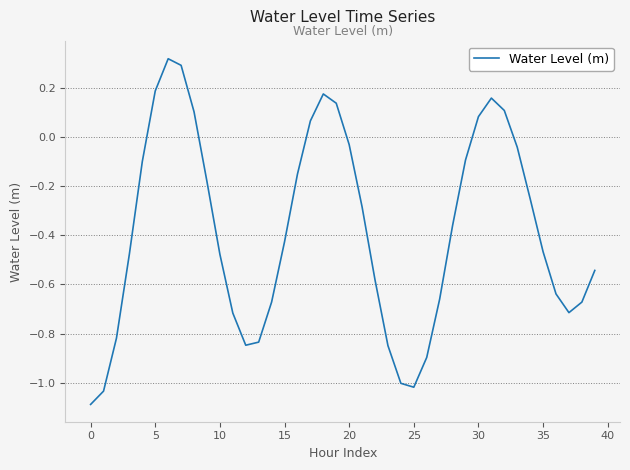

What is the difference between the maximum and minimum values?

1.4